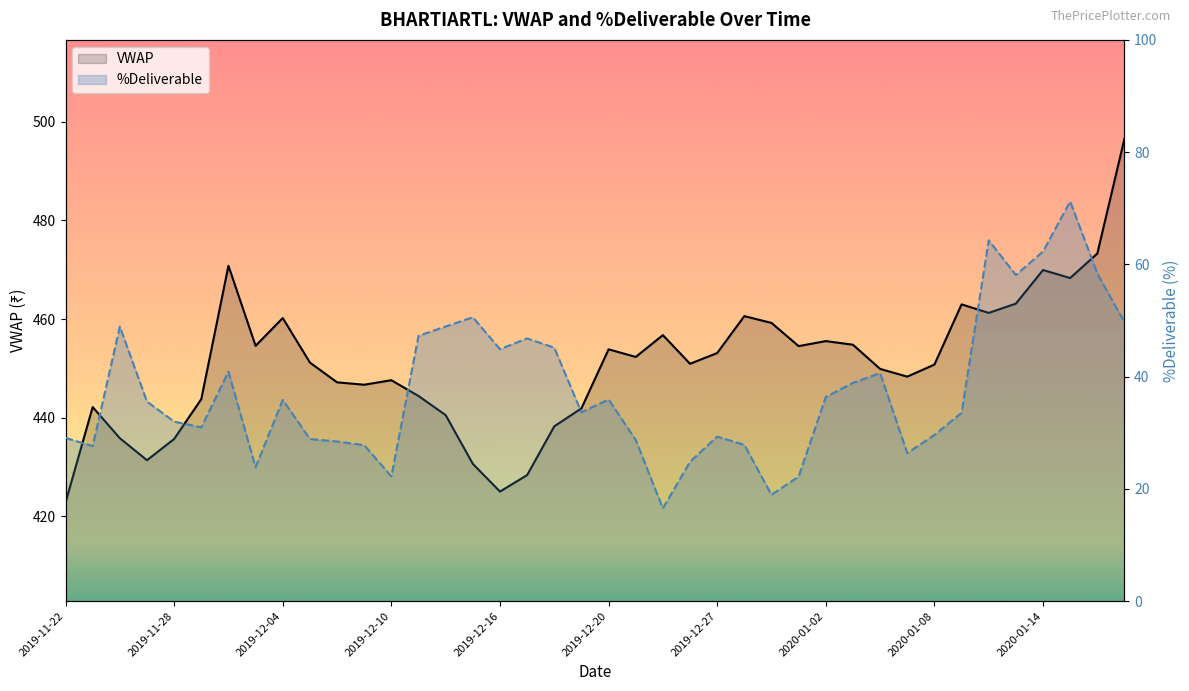

List the series in order of their peak value, lowest first.

%Deliverable, VWAP